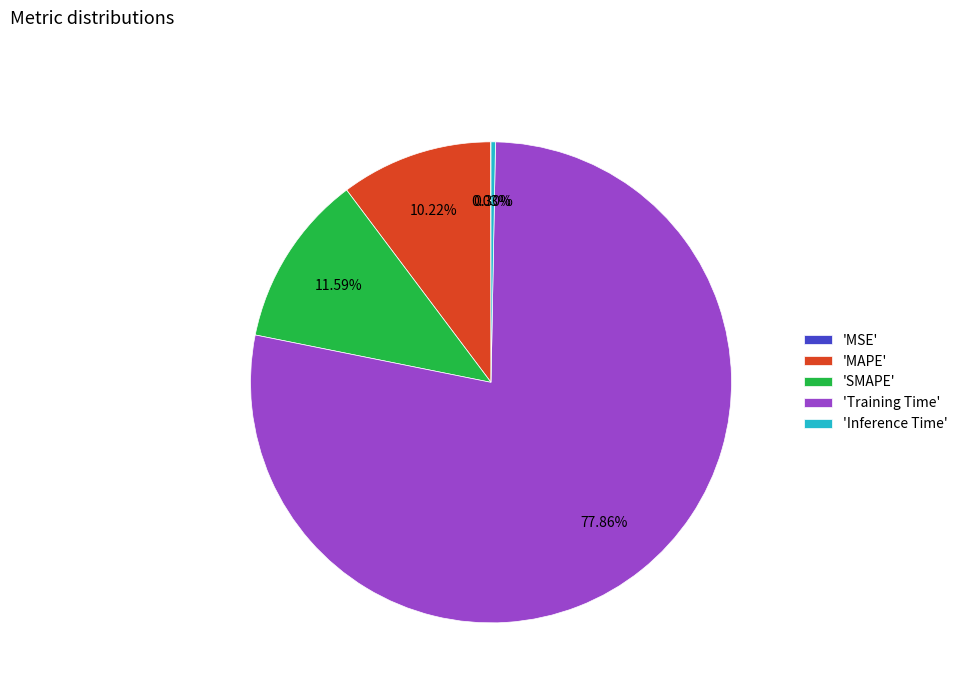

Is there a majority slice in this chart?

Yes